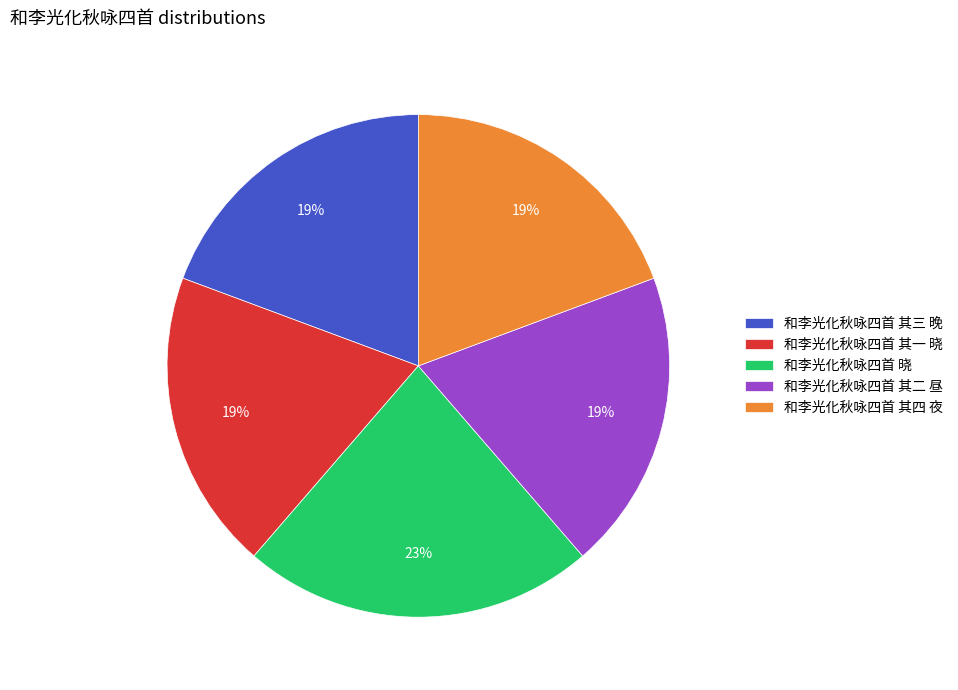

How many slices are in this pie chart?

5